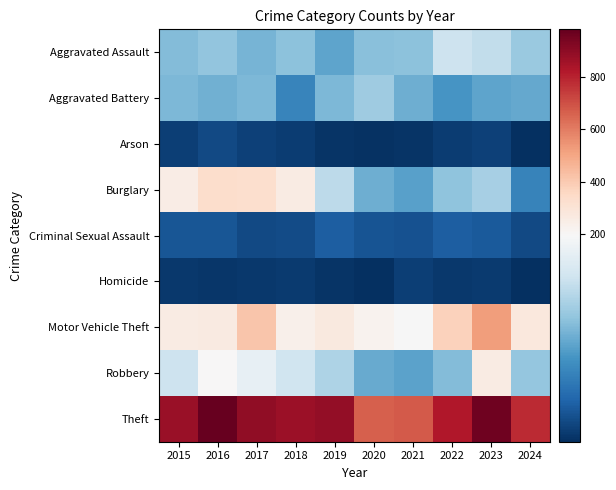

Which series changed the most between 2020 and 2024?

Theft